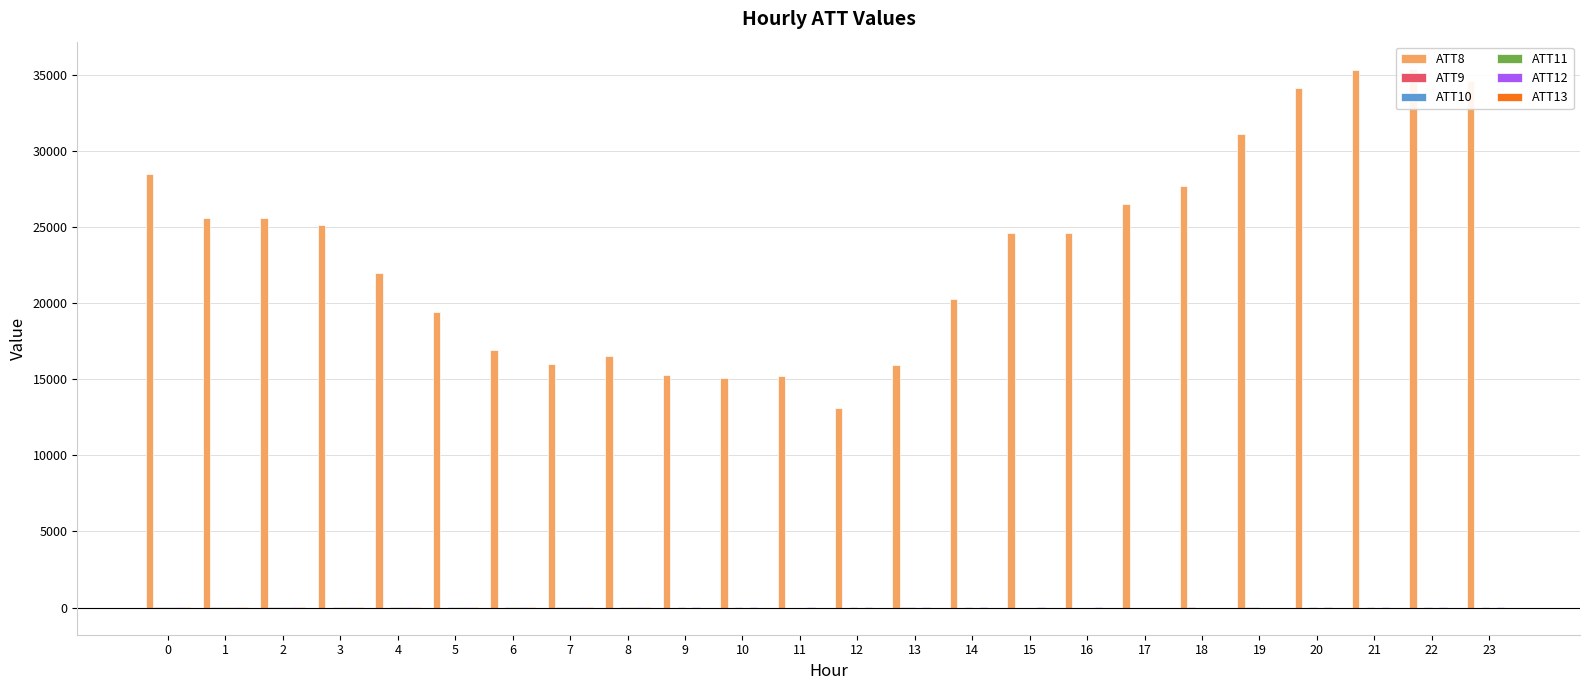

What is the lowest value of the ATT10 series?

2.0